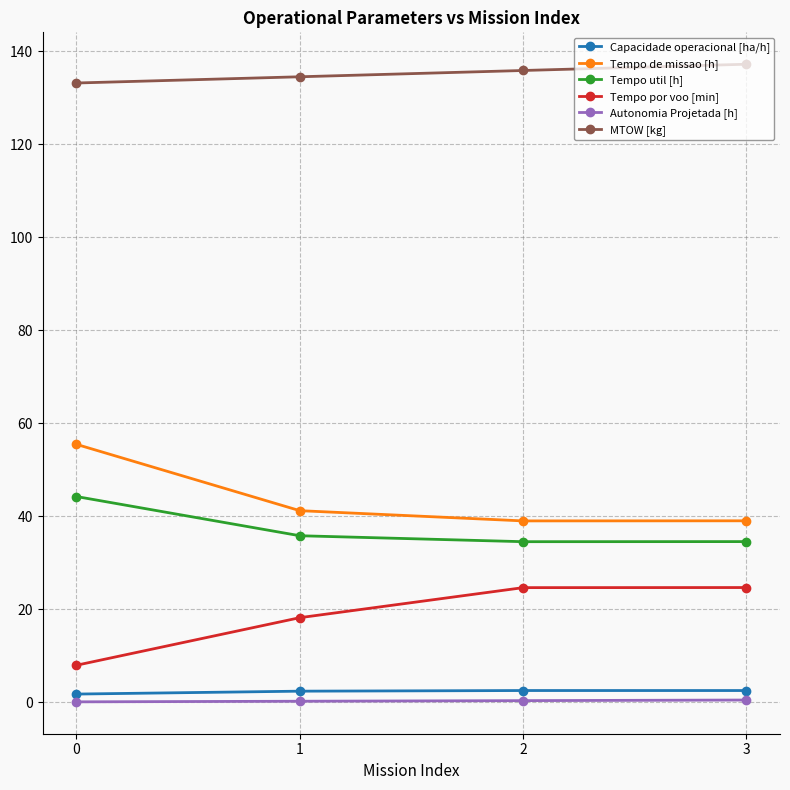

How many values in the Tempo por voo [min] series exceed 24?

2